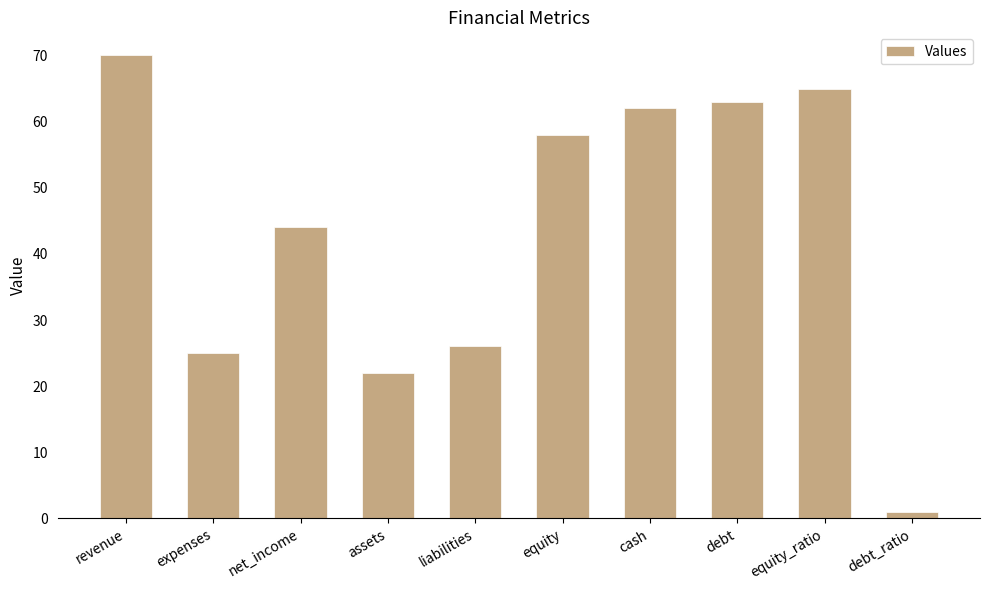

What is the smallest value displayed?

1